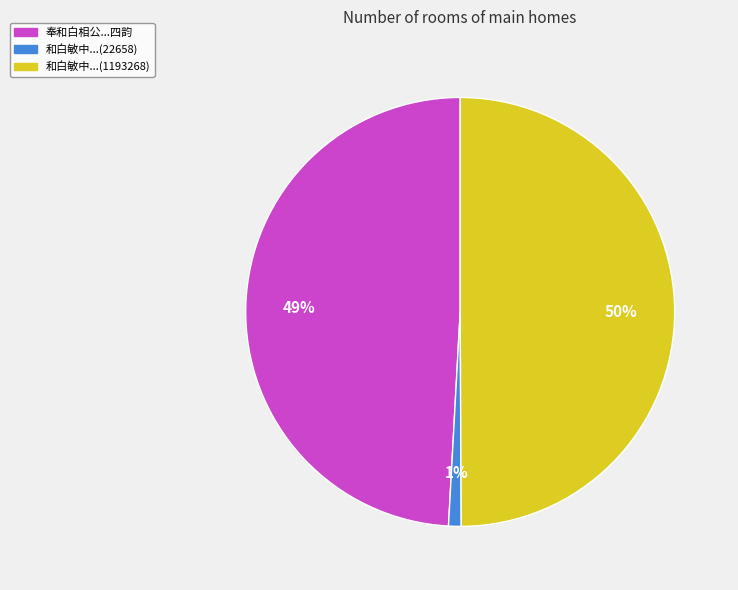

To the nearest percent, what is the average slice percentage?

33%